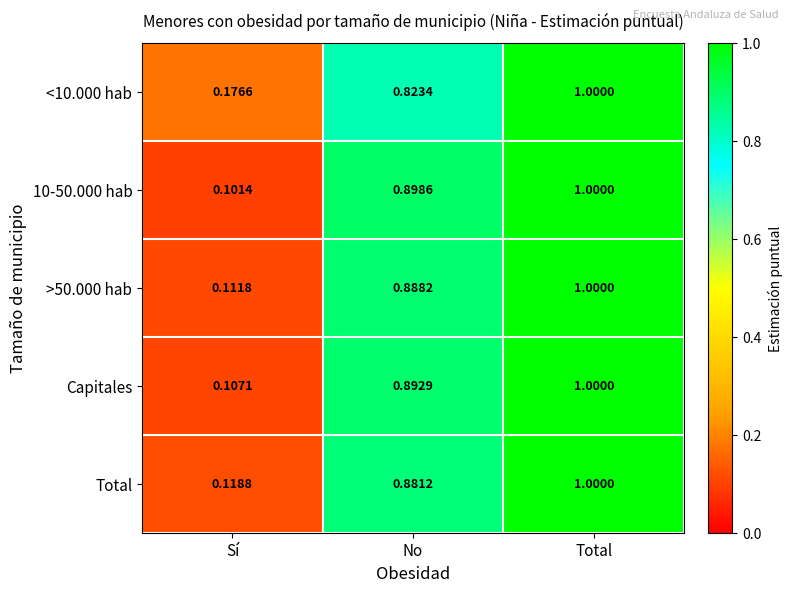

List the labels in order of Capitales value, largest first.

Total, No, Sí